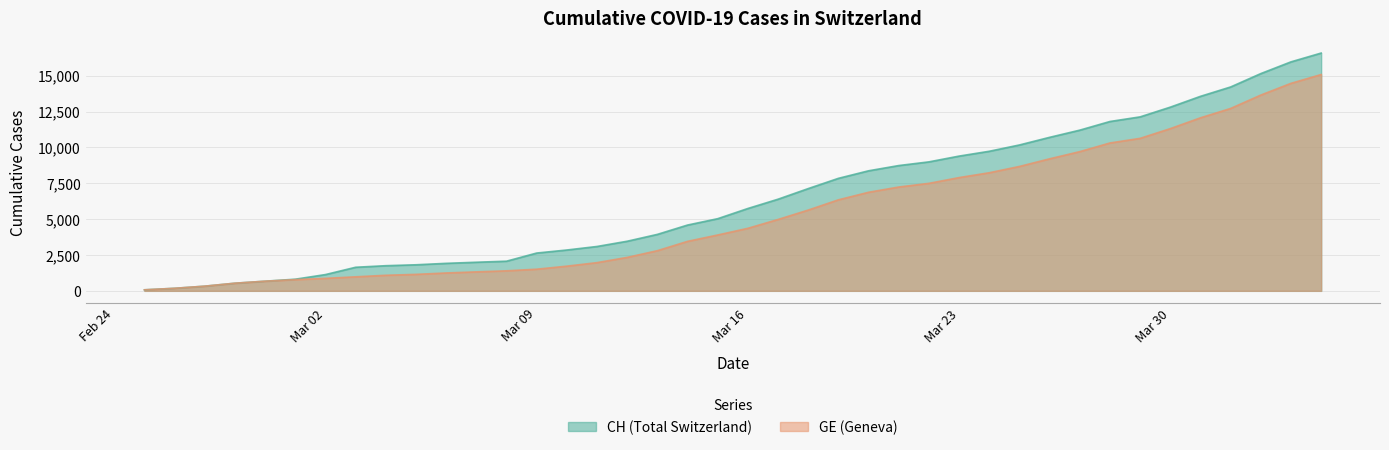

True or false: GE and CH intersect in this chart.

False